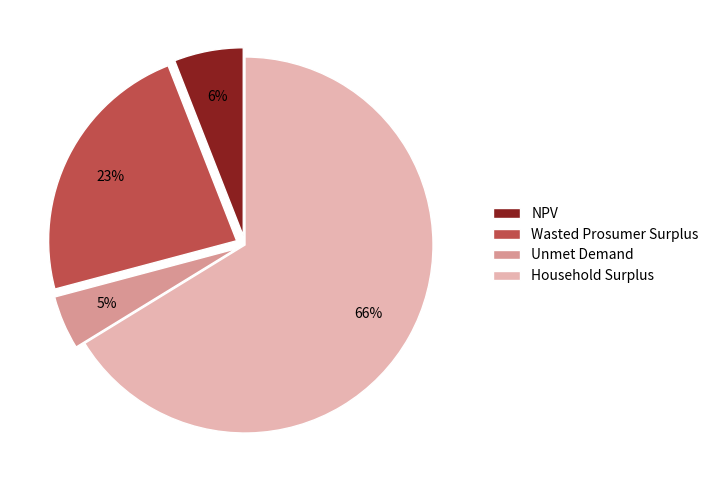

Which has a higher value, Wasted Prosumer Surplus or NPV?

Wasted Prosumer Surplus